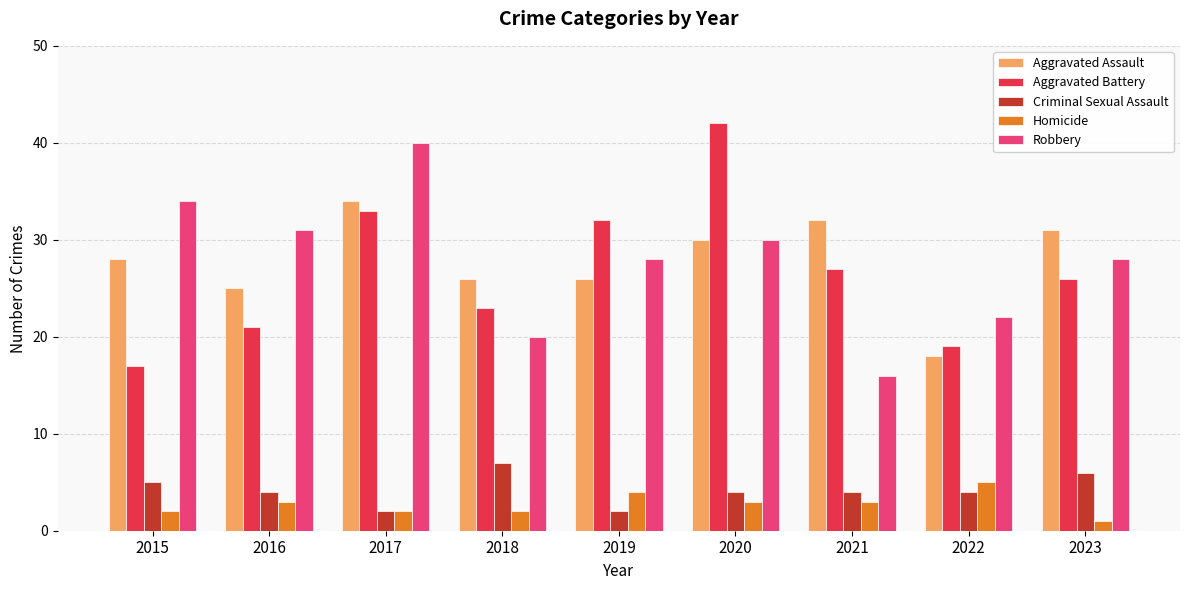

How many data points in Aggravated Assault are less than 28?

4